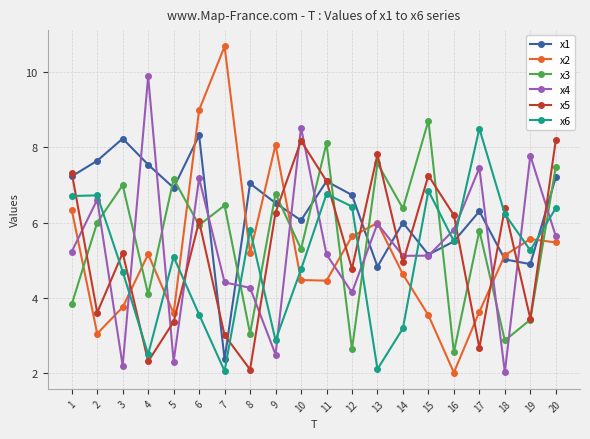

What is the maximum value shown in the chart?

10.7